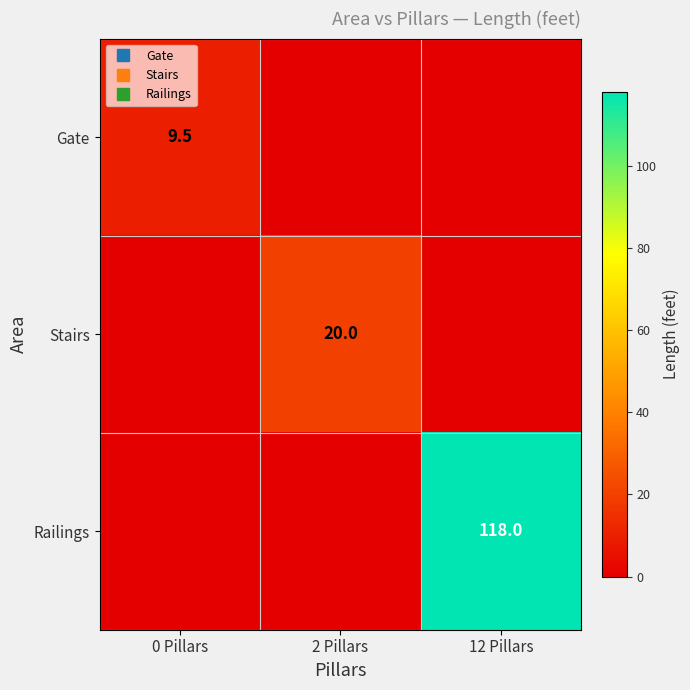

The Gate series shows -3.6 at 12 Pillars. True or false?

False